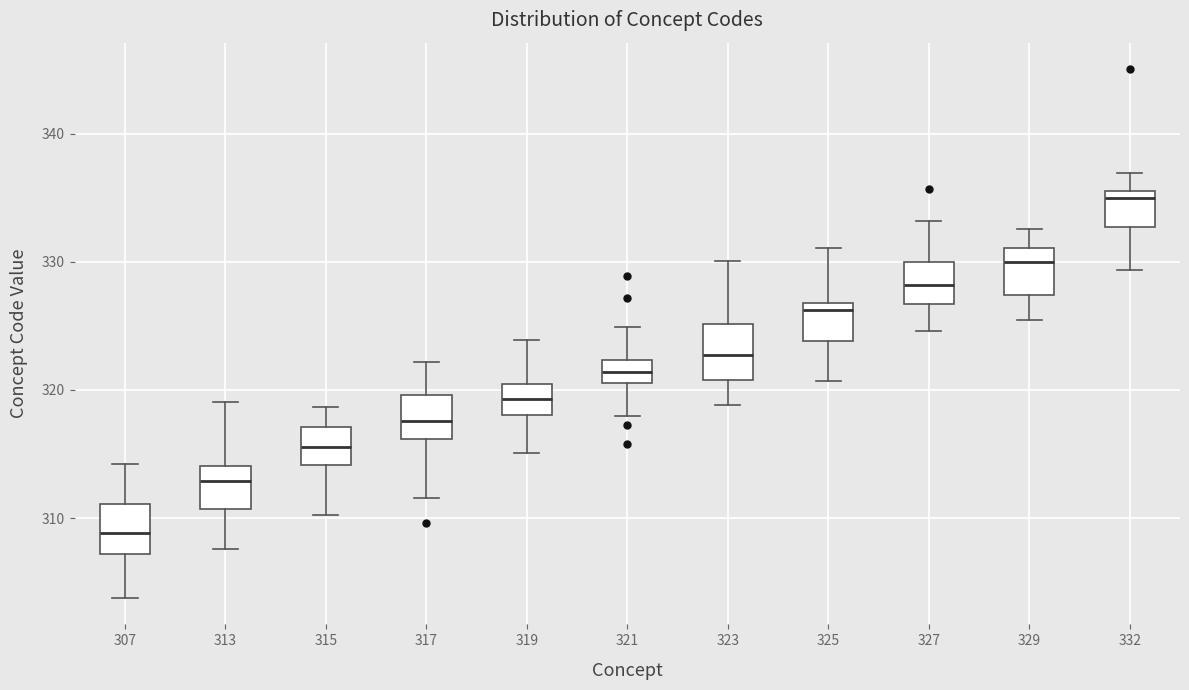

Which box has the lowest median line?

307